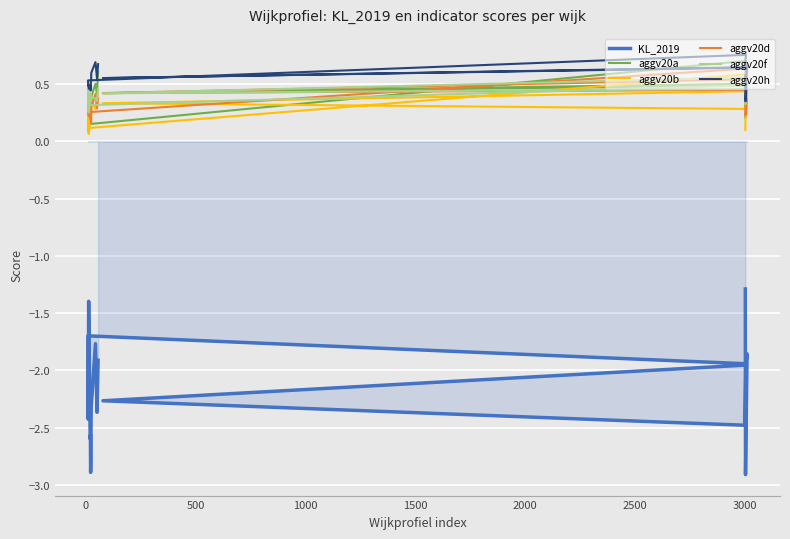

How many data points in KL_2019 are less than -2?

11